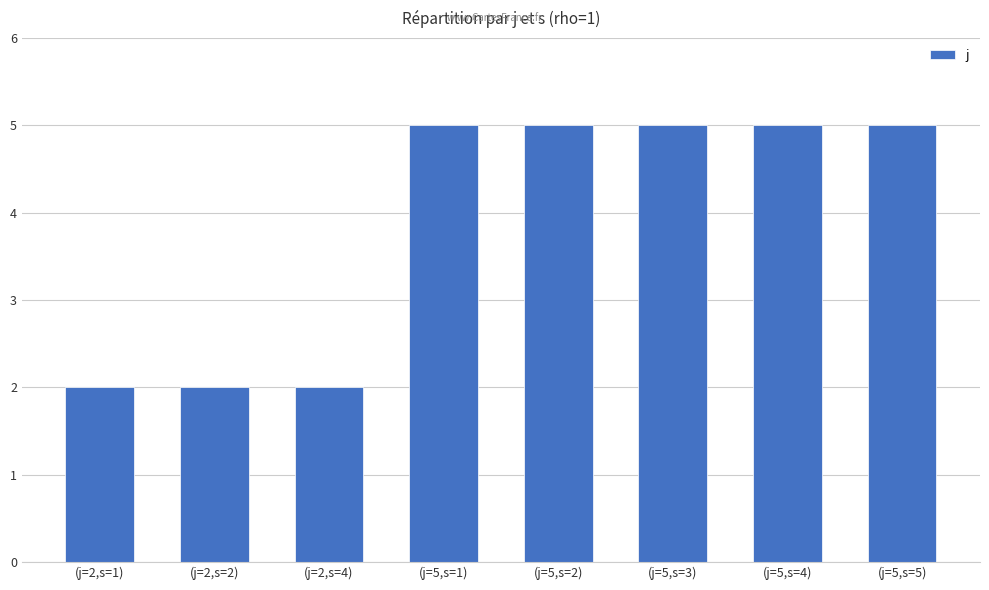

How many bars are there in total?

8